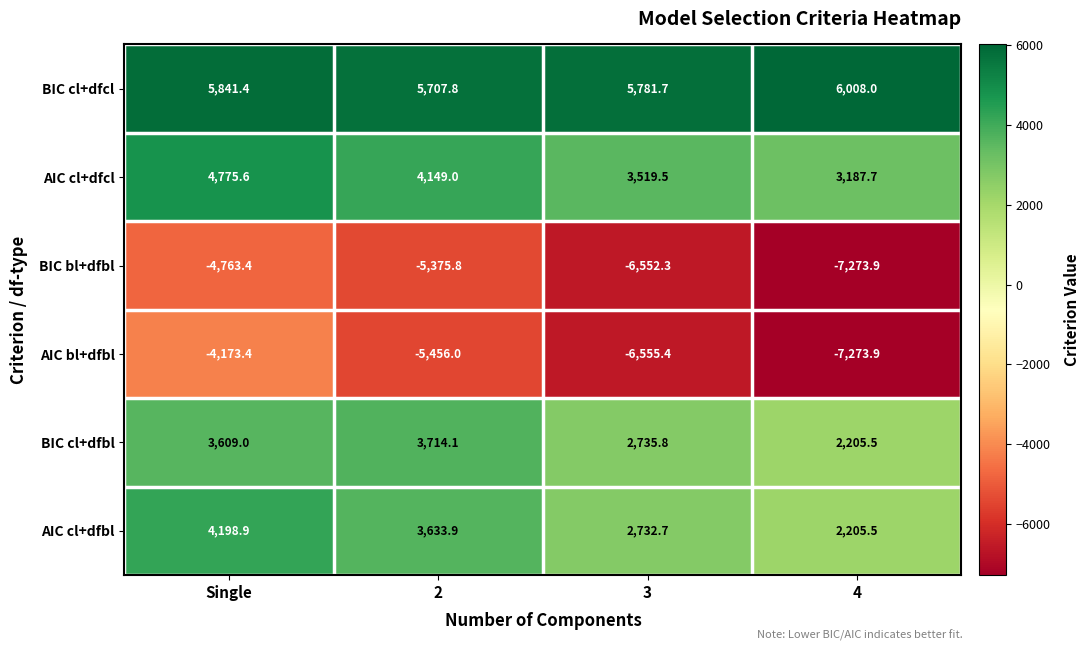

How many values in the AIC cl+dfbl series exceed 3633?

2